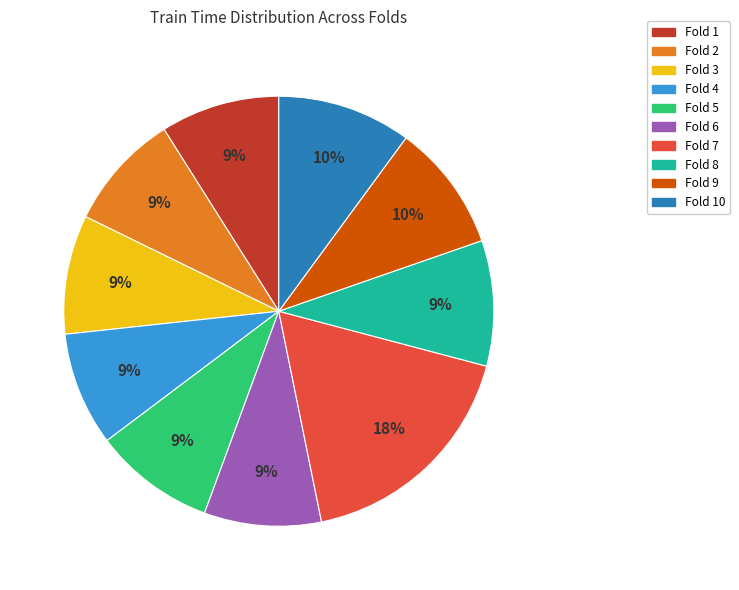

To the nearest percent, what is the difference between the largest and smallest slice percentages?

9%